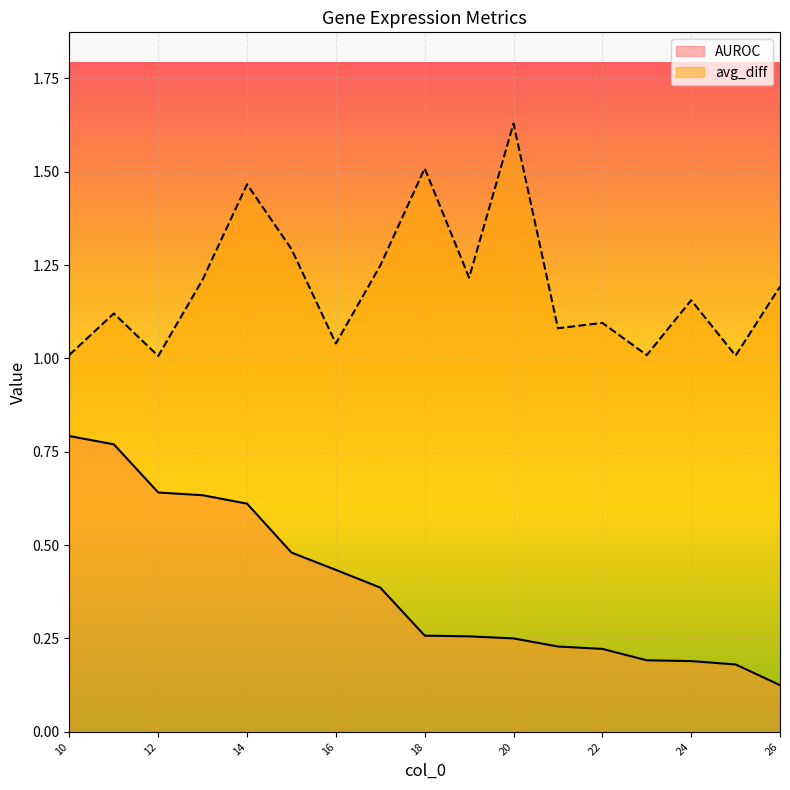

Reading left to right, extract all data points from this chart.

AUROC: 0.8	0.8	0.6	0.6	0.6	0.5	0.4	0.4	0.3	0.3	0.3	0.2	0.2	0.2	0.2	0.2	0.1
avg_diff: 1.0	1.1	1.0	1.2	1.5	1.3	1.0	1.2	1.5	1.2	1.6	1.1	1.1	1.0	1.2	1.0	1.2